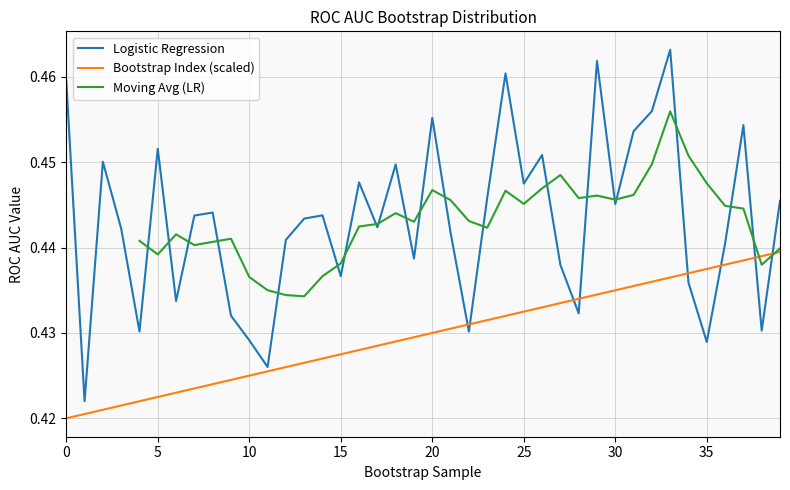

Is the value of Logistic Regression at 10 greater than the value of Bootstrap Index at 32?

No